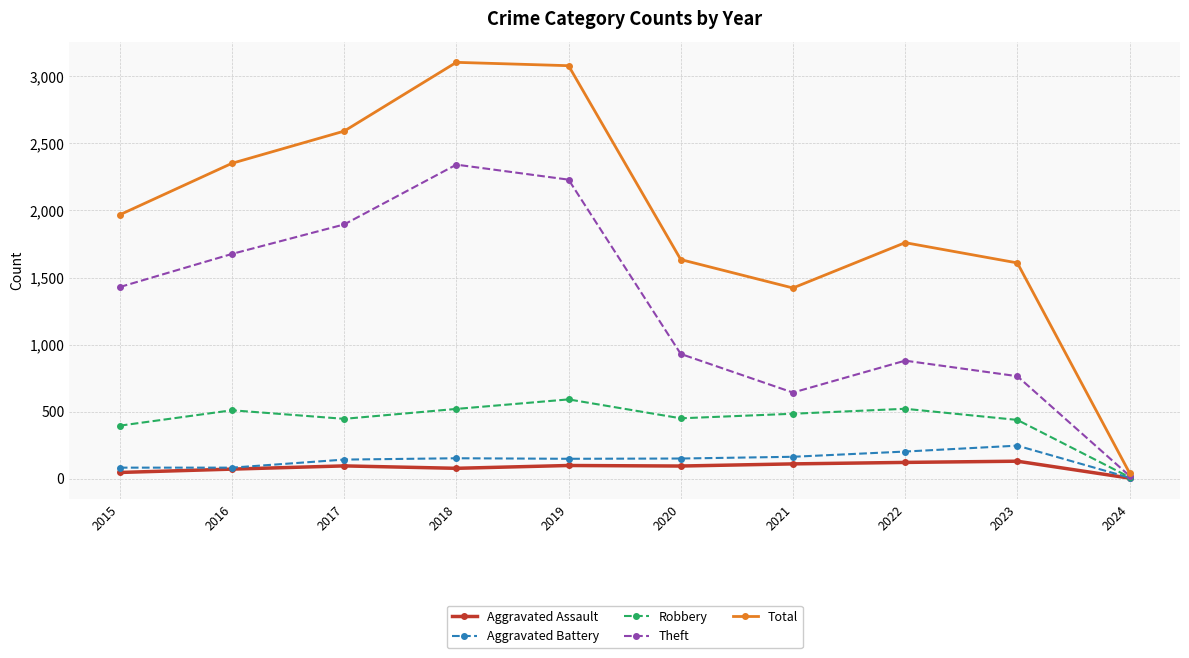

The Theft series shows 313 at 2023. True or false?

False